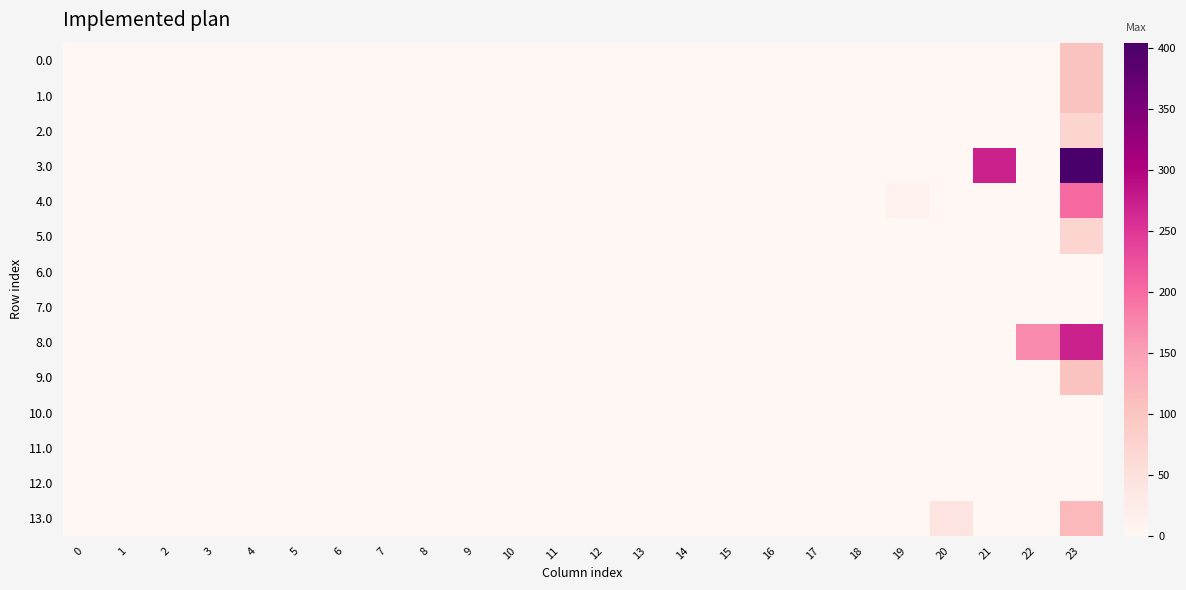

What is the greatest value displayed?

404.1